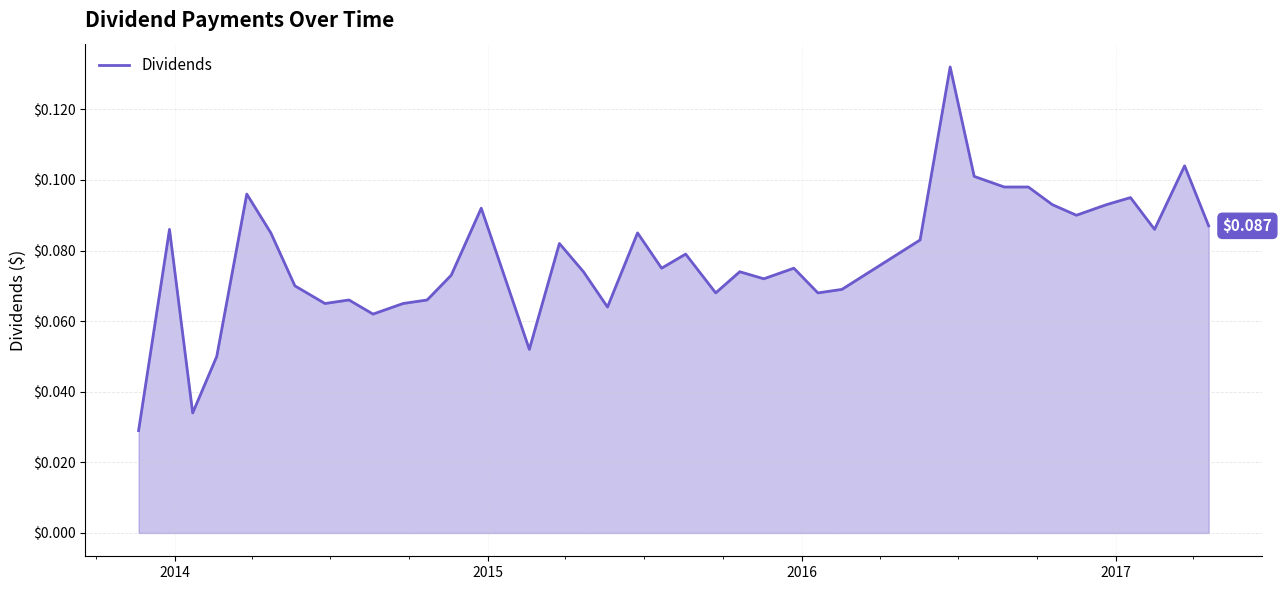

Does the chart display data point markers on the line(s)?

No